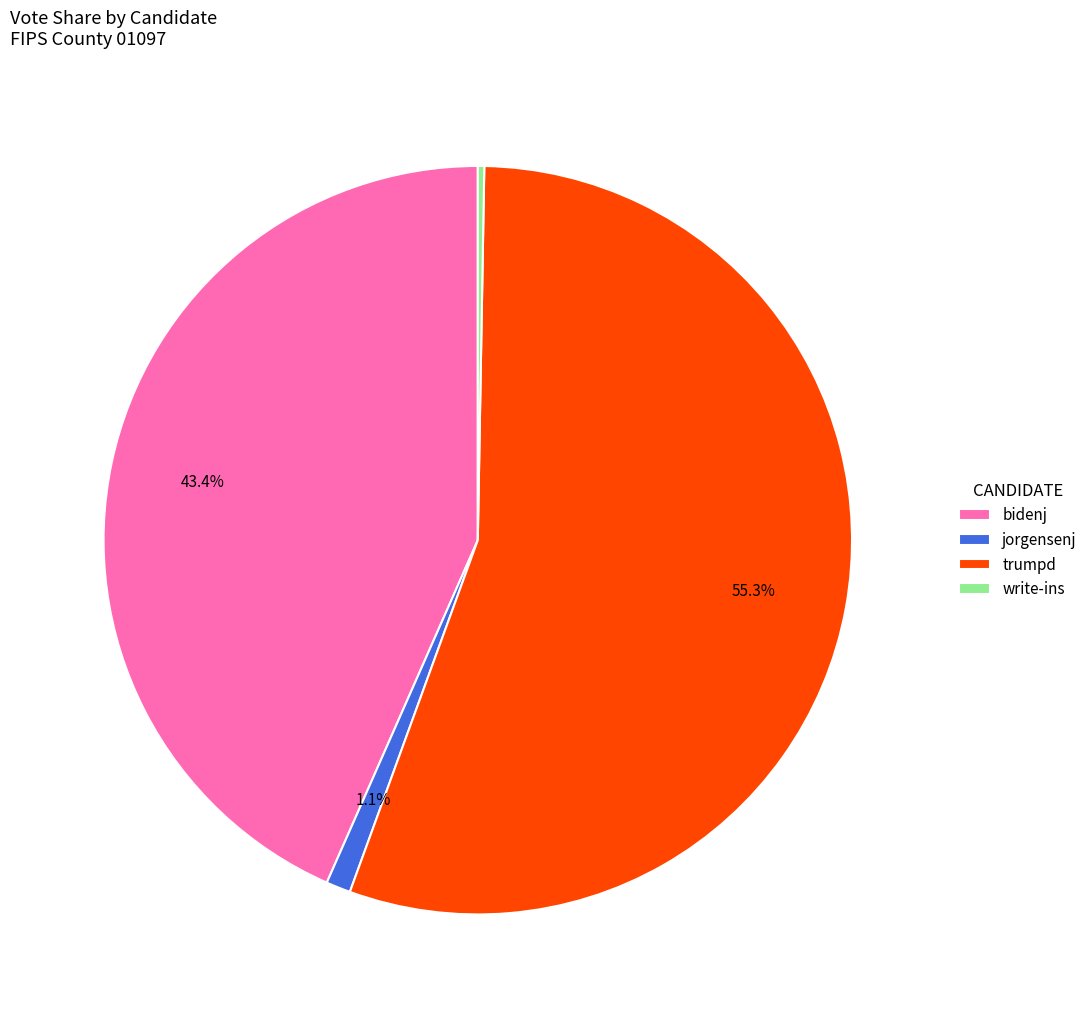

How many segments does this pie chart have?

4